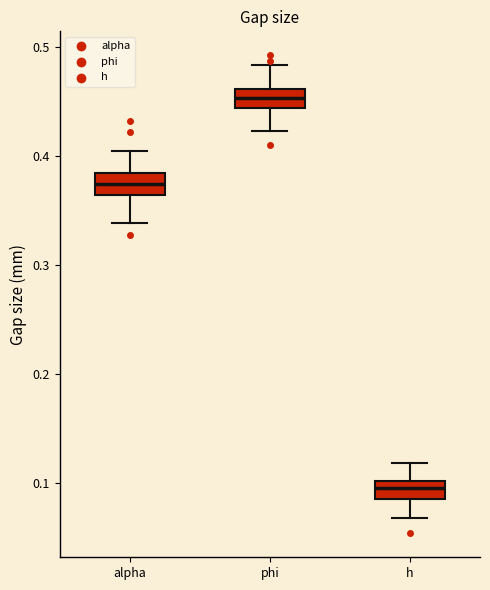

Reading left to right, read every box against the y-axis: the position of its median line, the range the box covers, and the ends of its whiskers. The values are not printed on the chart, so give them approximately, as read against the axis.

alpha: median 0.37, box 0.36 to 0.38, whiskers 0.34 to 0.40
phi: median 0.45, box 0.44 to 0.46, whiskers 0.42 to 0.48
h: median 0.10 (inside the box), box 0.08 to 0.10, whiskers 0.07 to 0.12